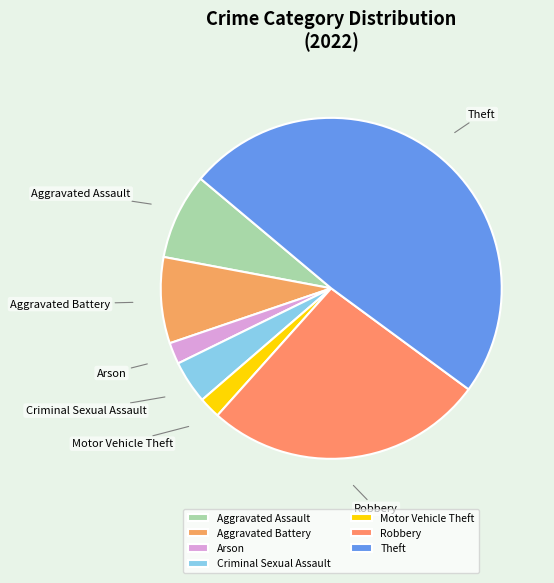

Does Aggravated Assault represent more than half of the total?

No